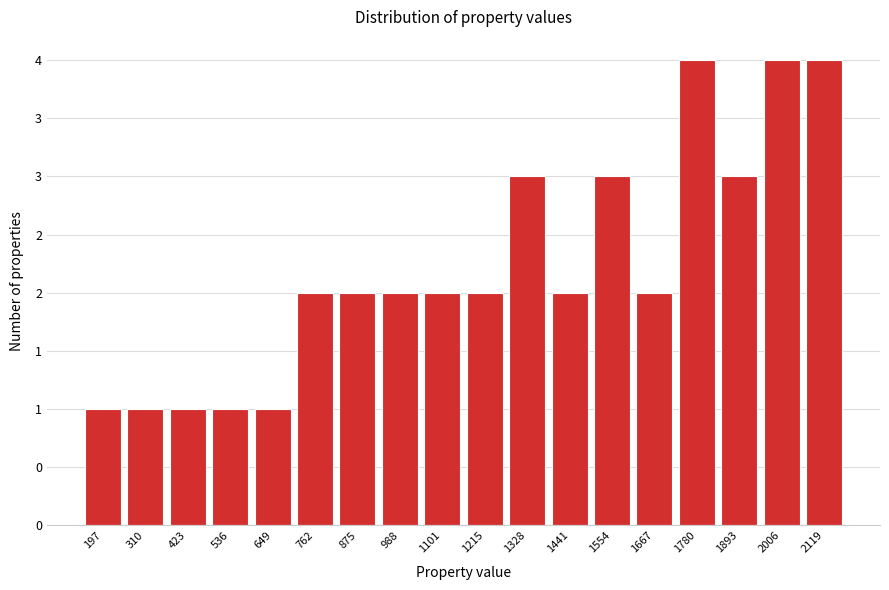

Does the chart contain any negative values?

No